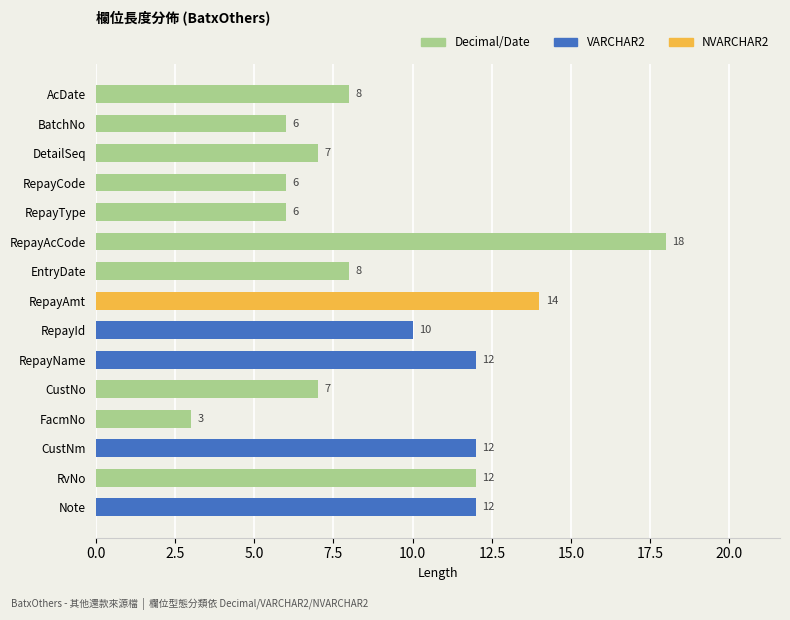

Reading bottom to top, list all the values displayed in this chart.

12	12	12	3	7	12	10	14	8	18	6	6	7	6	8